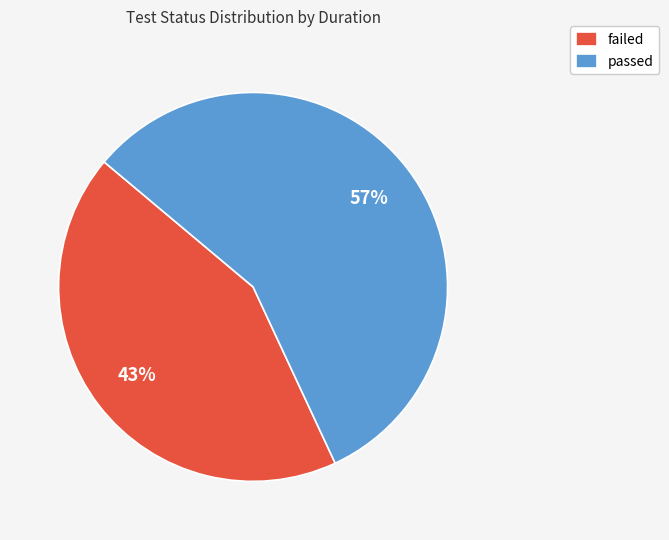

Is the sum of passed and failed greater than half?

Yes